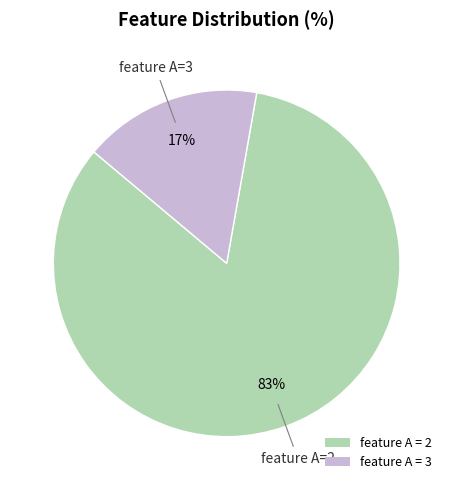

To the nearest percent, what is the average slice percentage?

50%